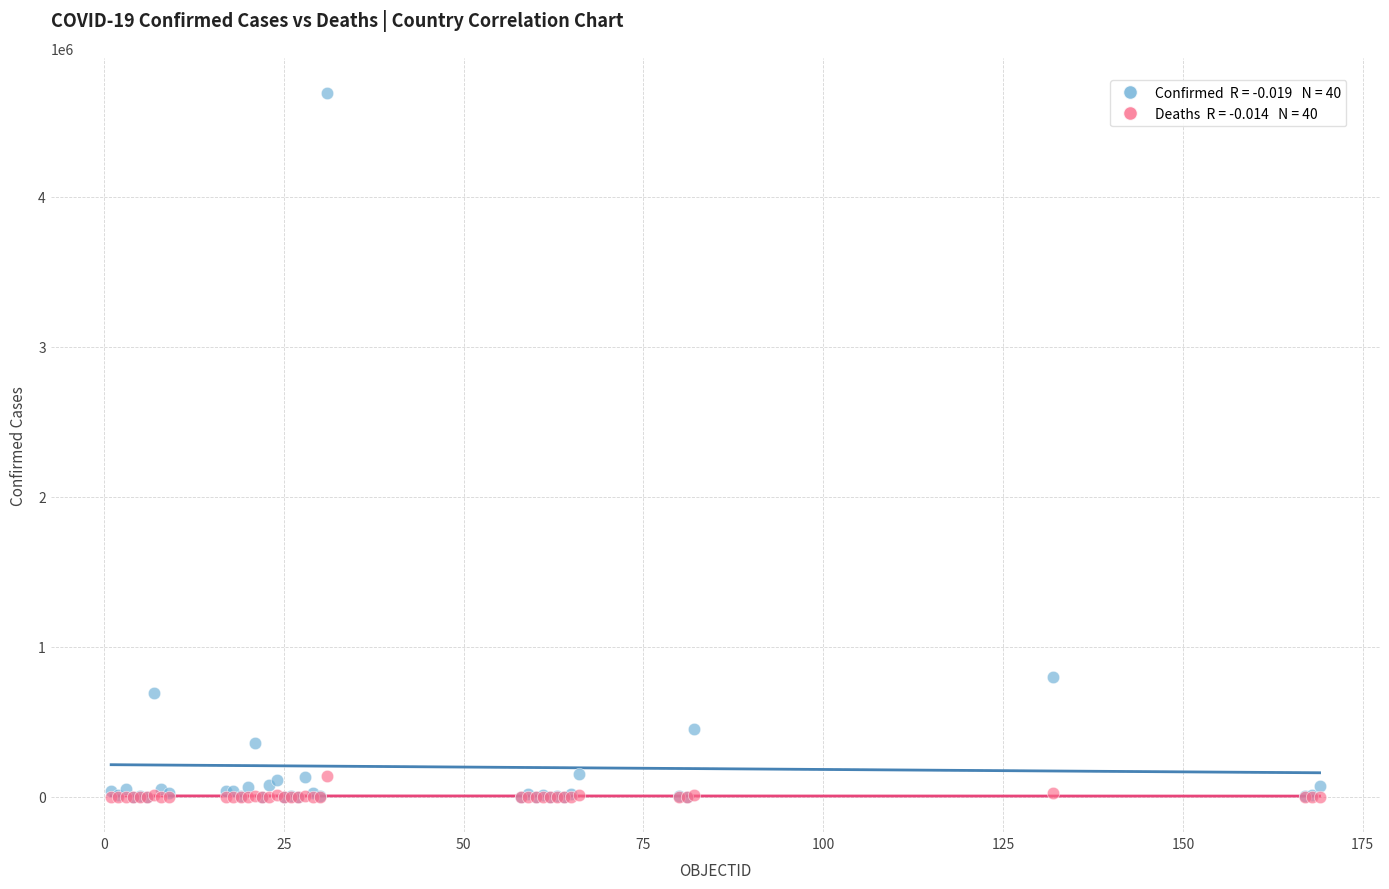

Across all series, what Y value is closest to 2344806?

798317